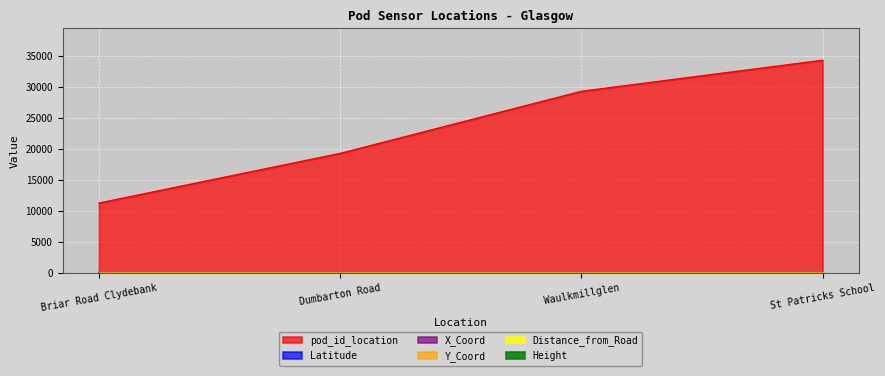

True or false: Y_Coord has more than 2 points higher than both neighbors.

False